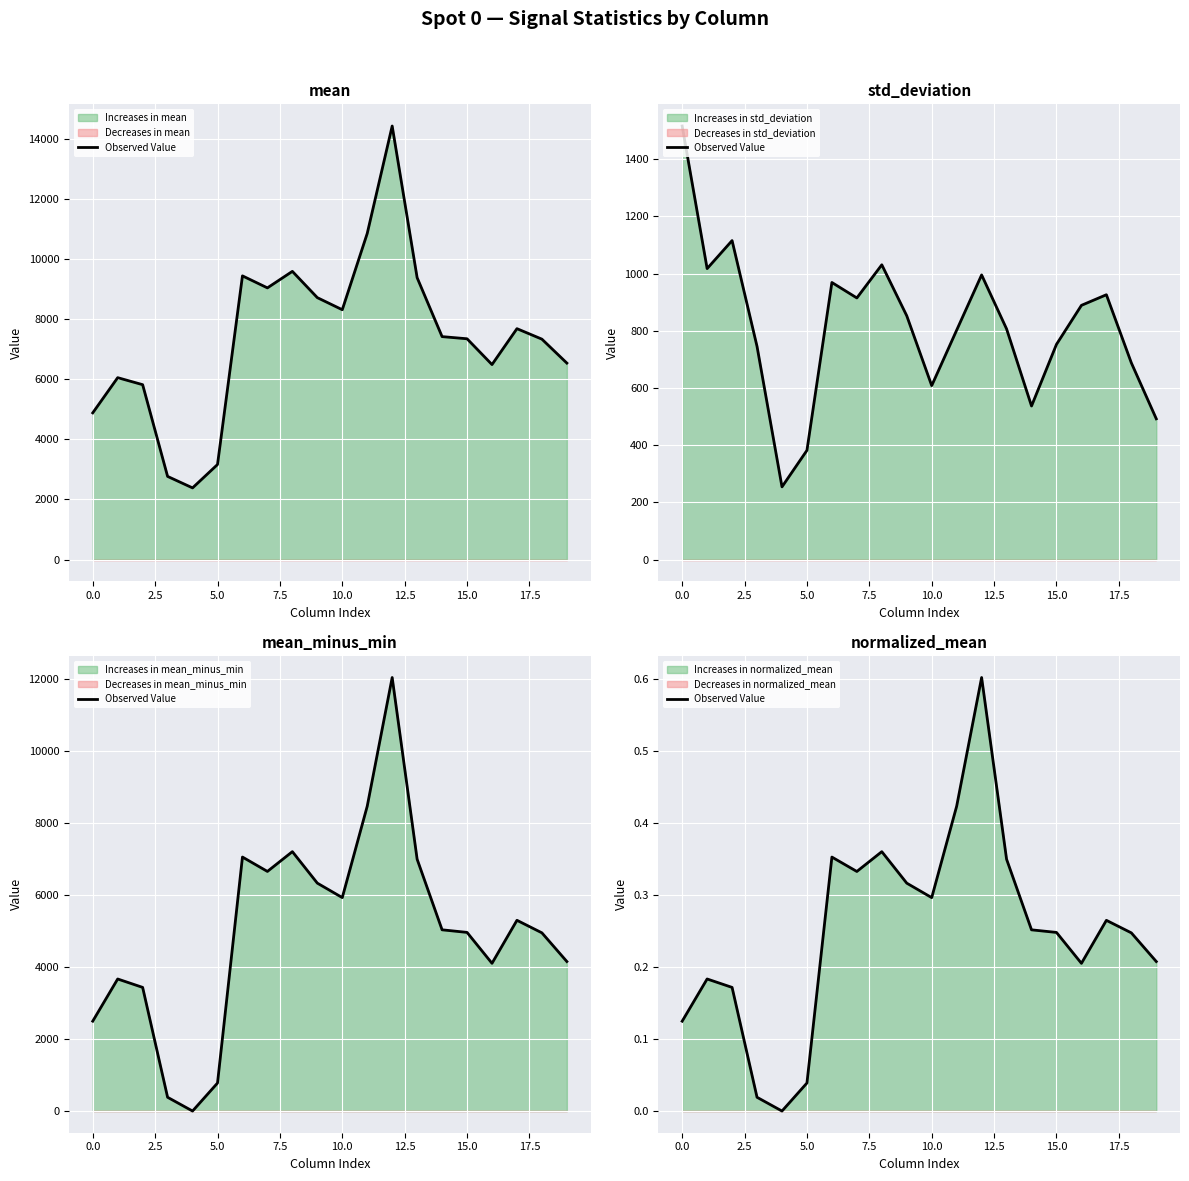

The value at 12 is 0.3. True or false?

False